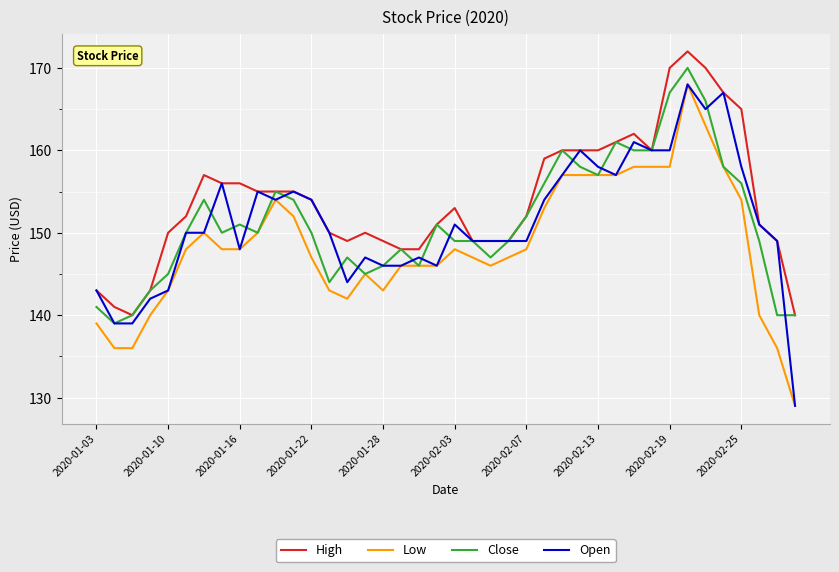

Which series has the largest total across all categories?

High